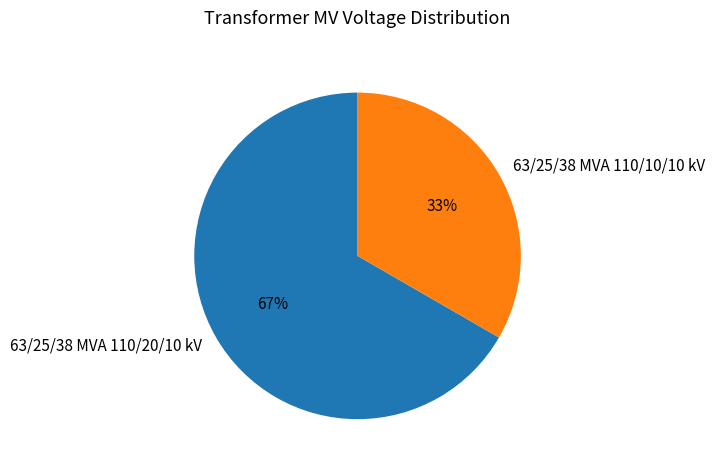

Is the sum of 63/25/38 MVA 110/10/10 kV and 63/25/38 MVA 110/20/10 kV greater than half?

Yes